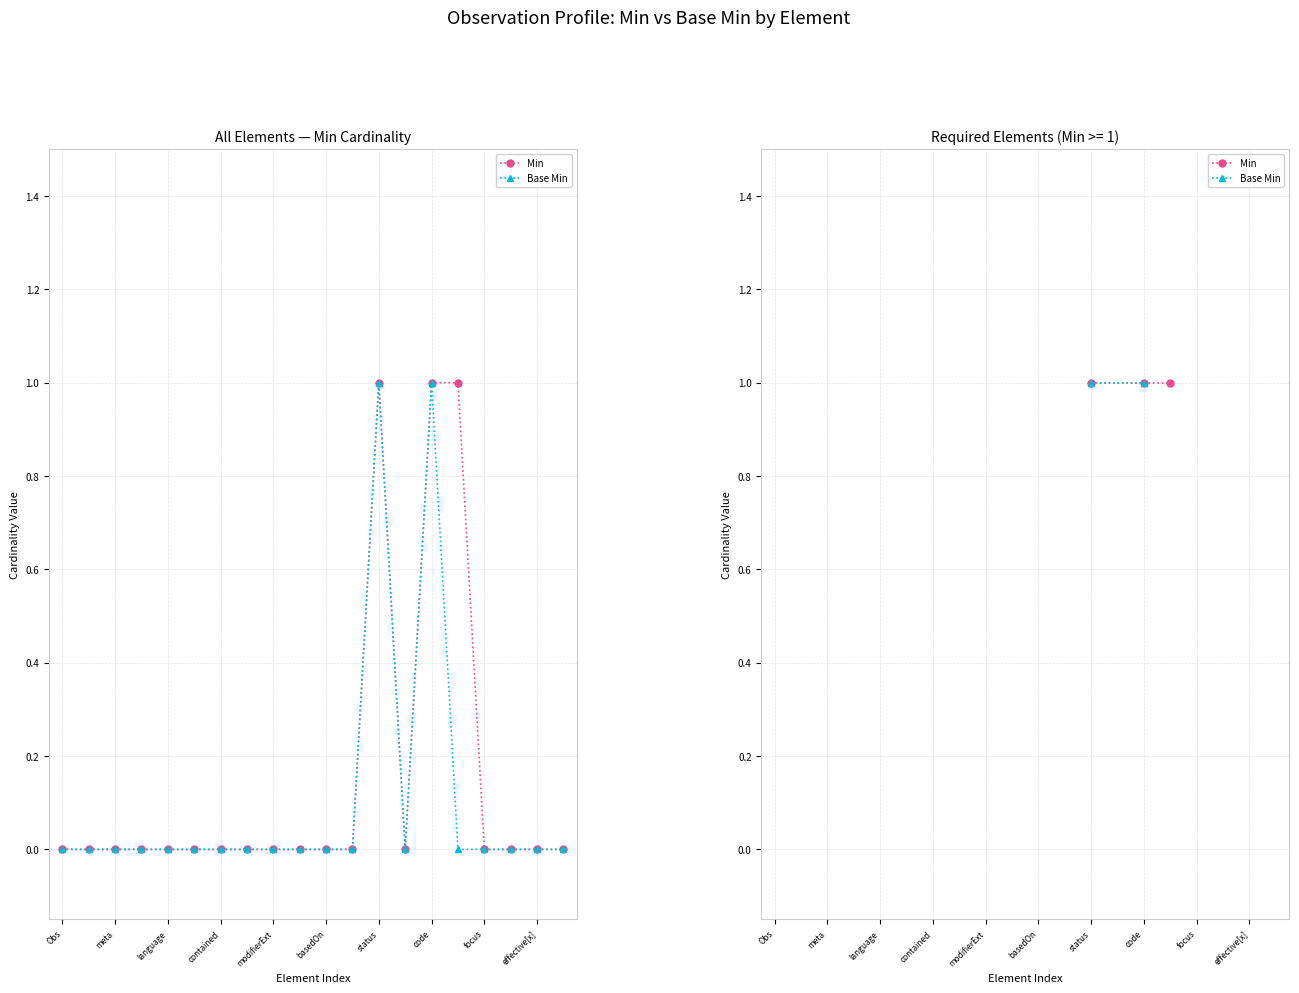

At which category does Min reach its first local peak?

status